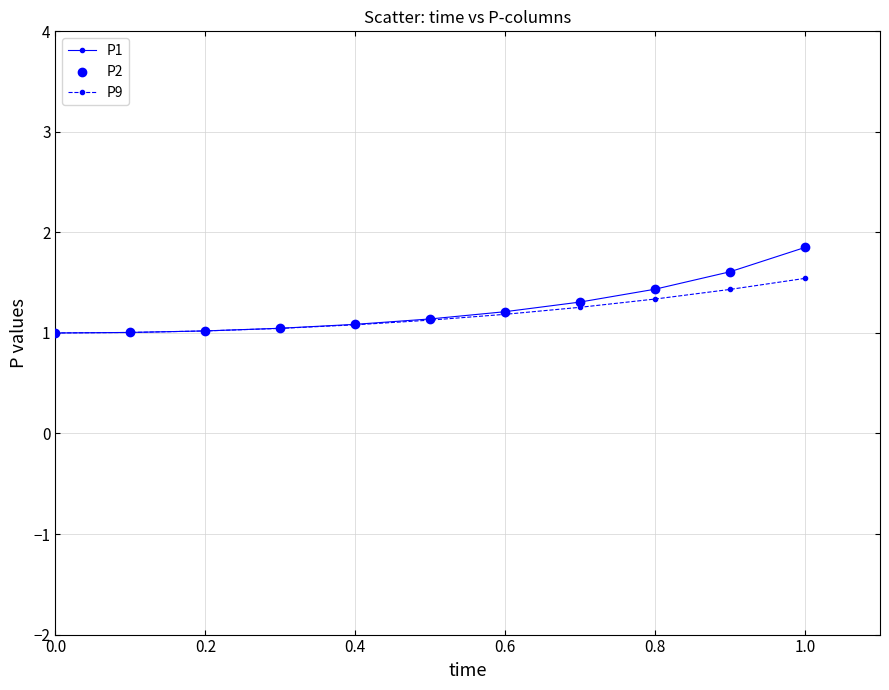

Rank the series by their maximum value, from lowest to highest.

P9, P1